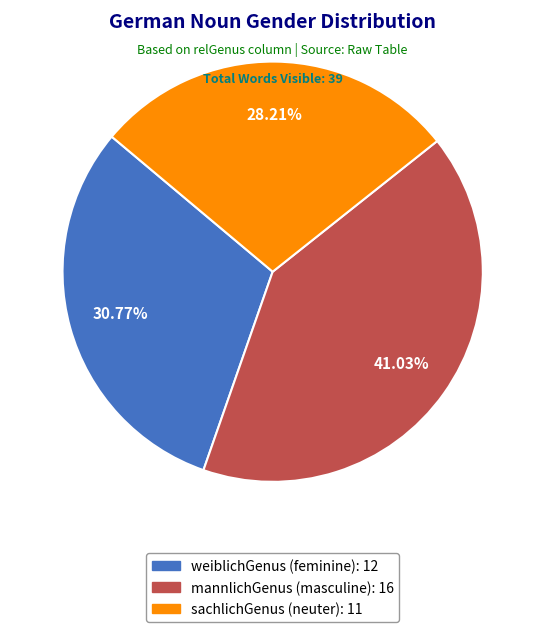

Does mannlichGenus represent more than half of the total?

No